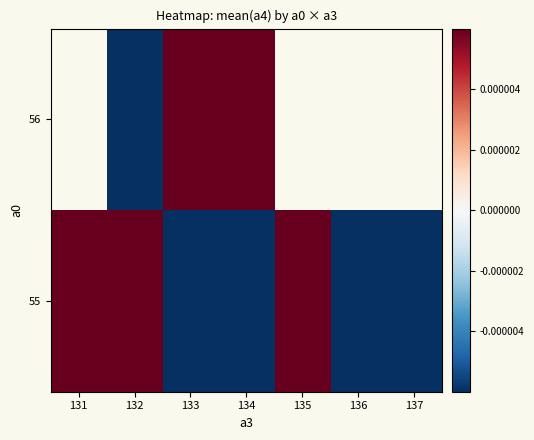

List the series in order of their peak value, highest first.

55, 56